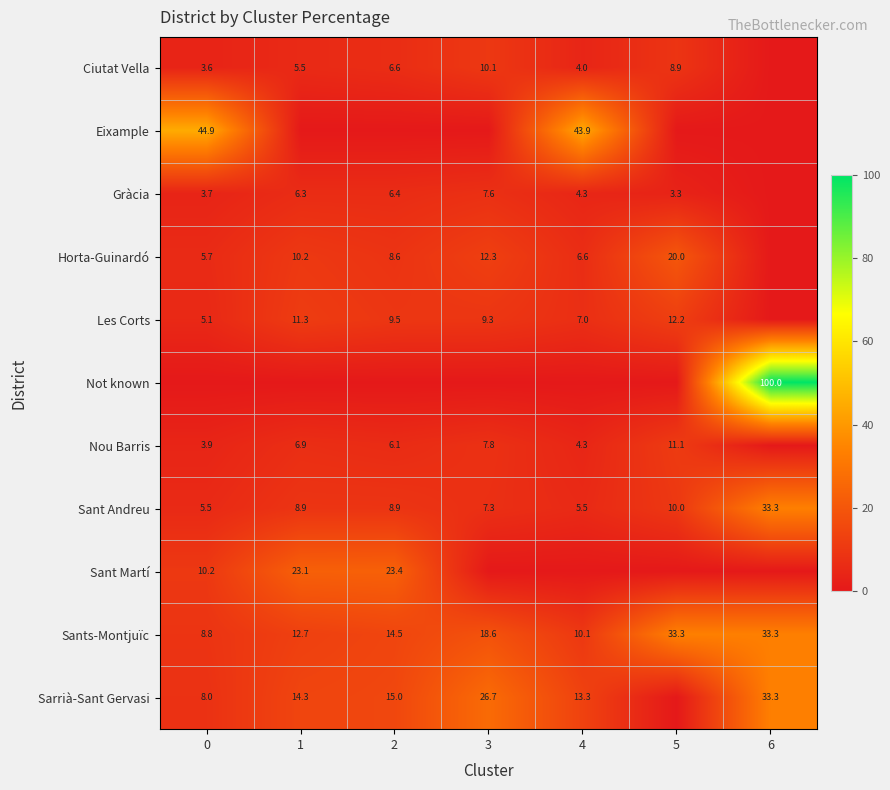

What is the total value across all series at 0?

99.3